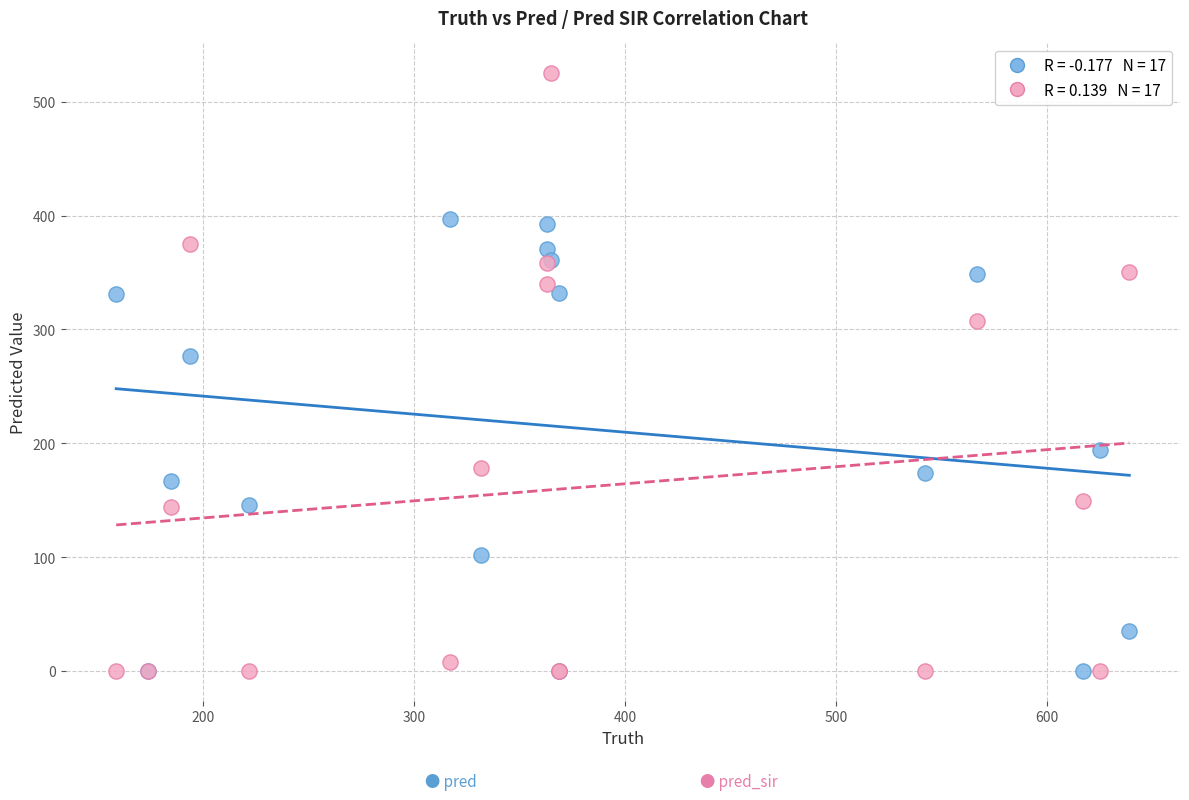

Across all series, what Y value is closest to 262?

277.0